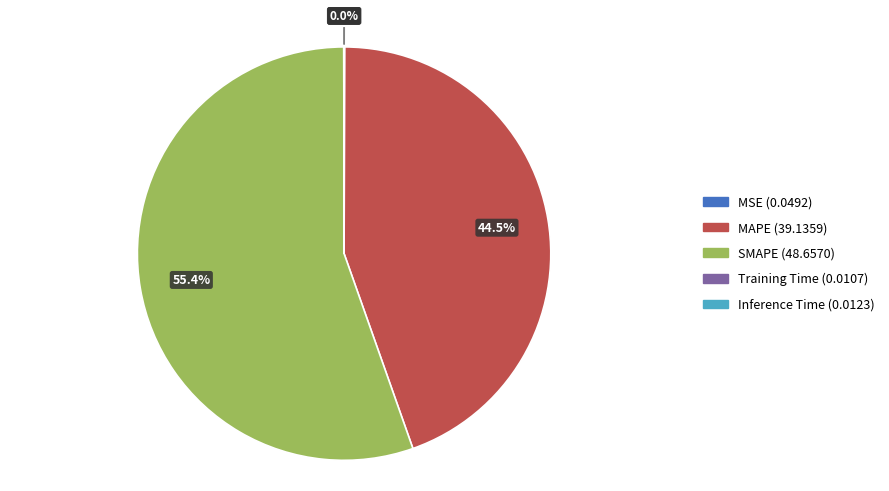

Which category has the biggest portion of the pie?

SMAPE